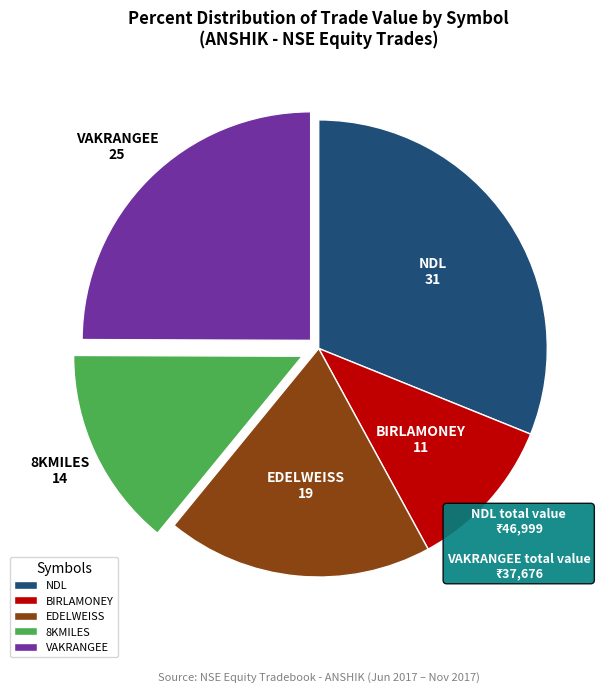

Rank the categories by value from lowest to highest.

BIRLAMONEY, 8KMILES, EDELWEISS, VAKRANGEE, NDL